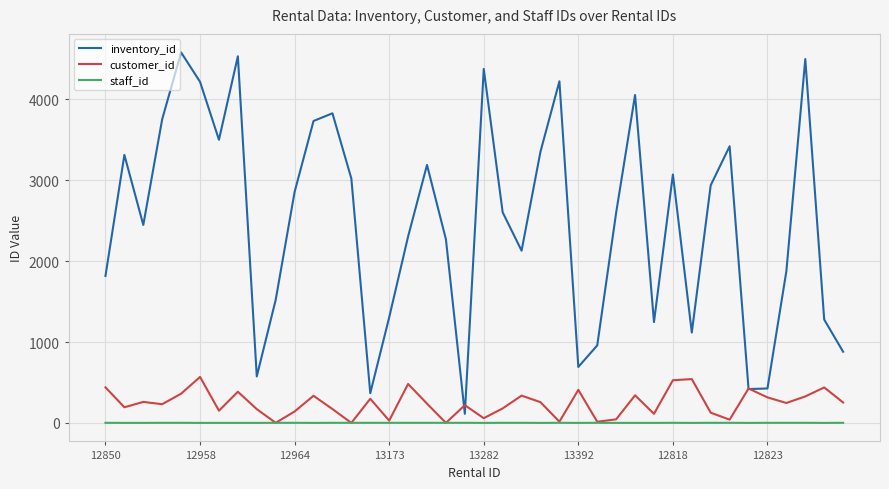

Which series has the largest range (max minus min)?

inventory_id